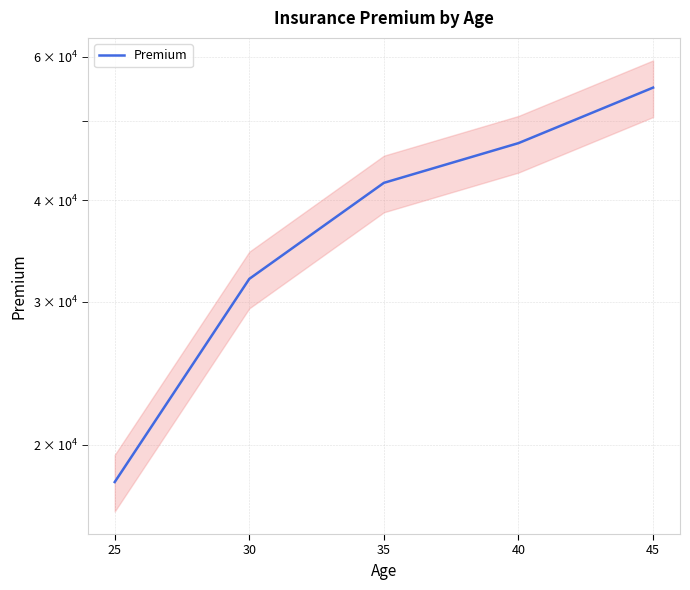

Approximately how many times larger is the value at 25 compared to 30?

0.6